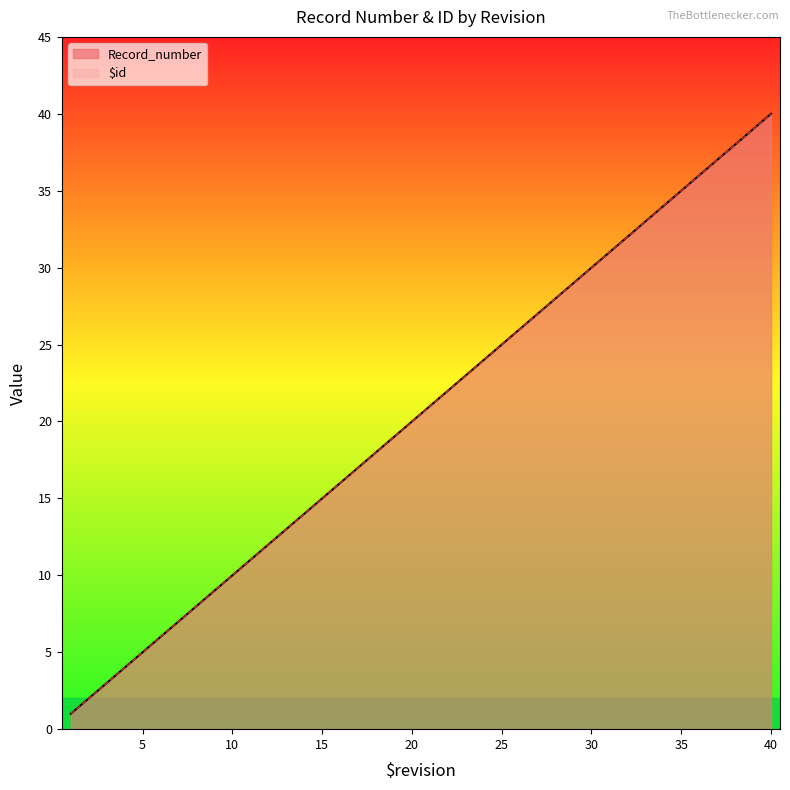

The value of Record_number at 18 is 18. True or false?

True